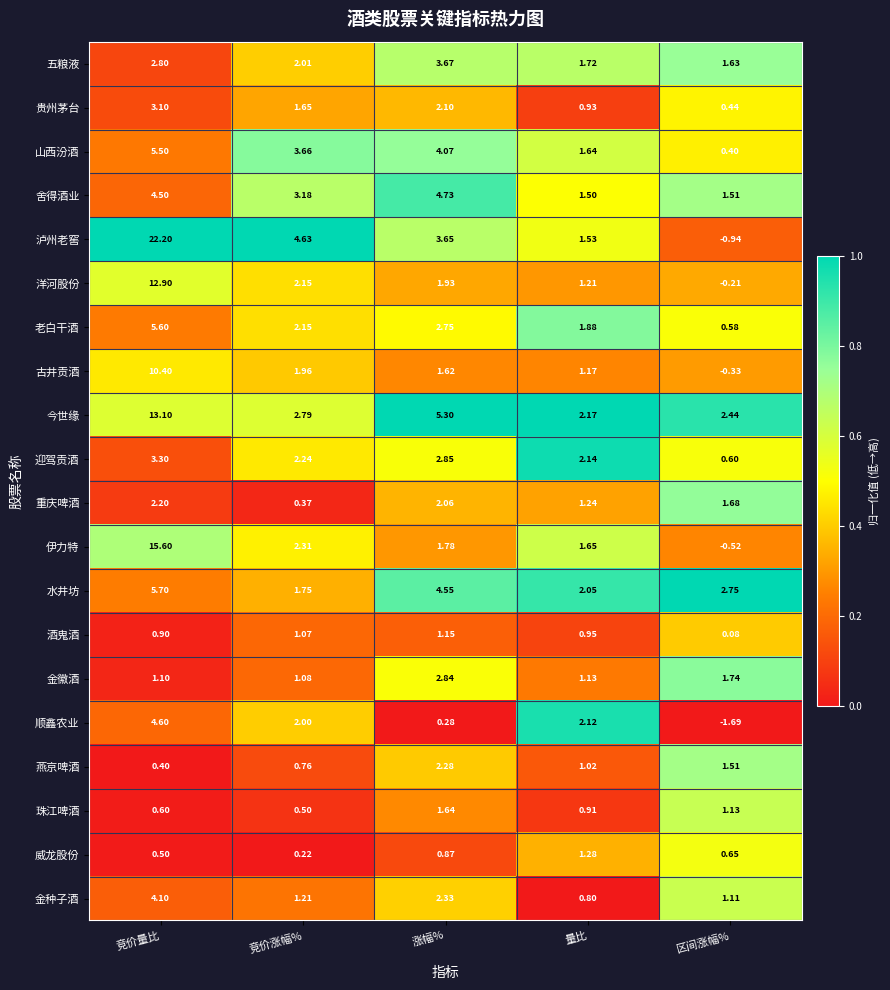

Which series has the largest range (max minus min)?

泸州老窖